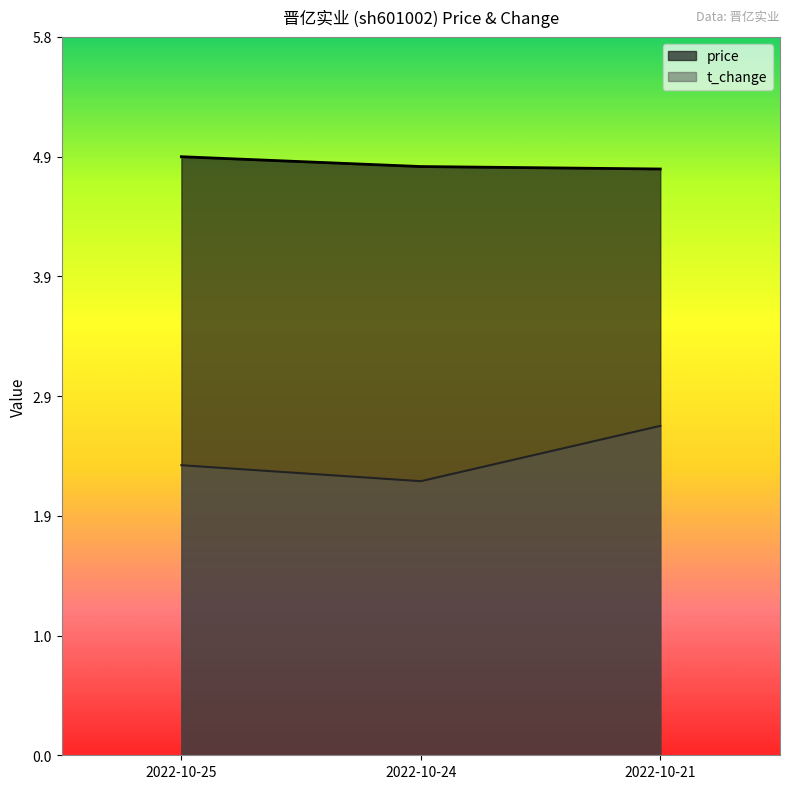

At how many categories does at least one series exceed 4?

3